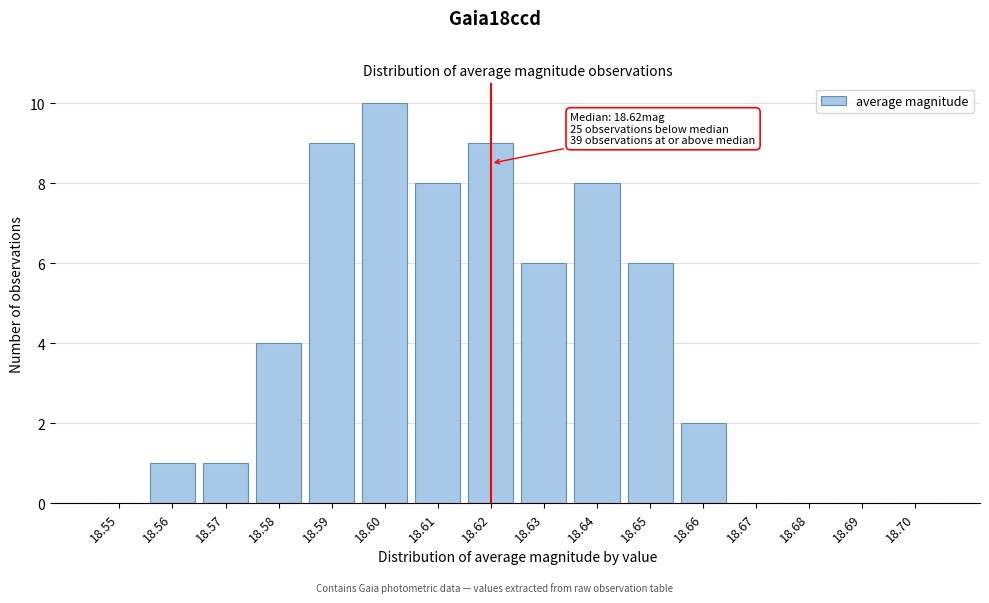

Reading left to right, transcribe all the data shown in this chart.

18.55=0	18.56=1	18.57=1	18.58=4	18.59=9	18.60=10	18.61=8	18.62=9	18.63=6	18.64=8	18.65=6	18.66=2	18.67=0	18.68=0	18.69=0	18.70=0